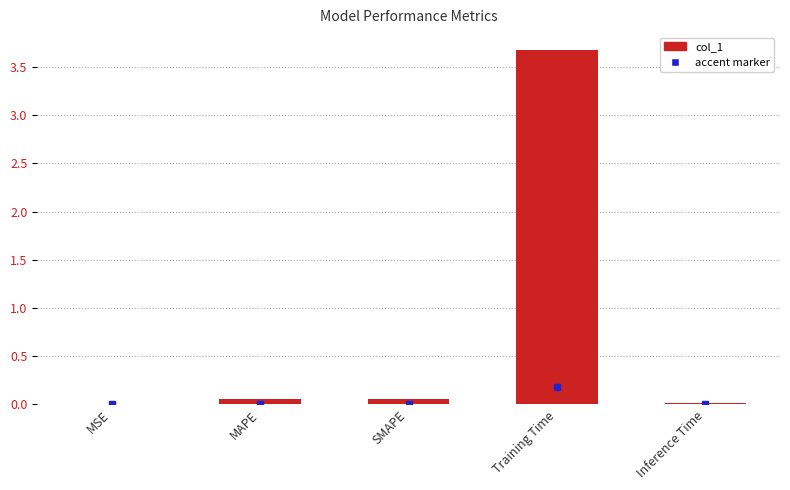

What is the difference between the values at SMAPE and Training Time?

3.6